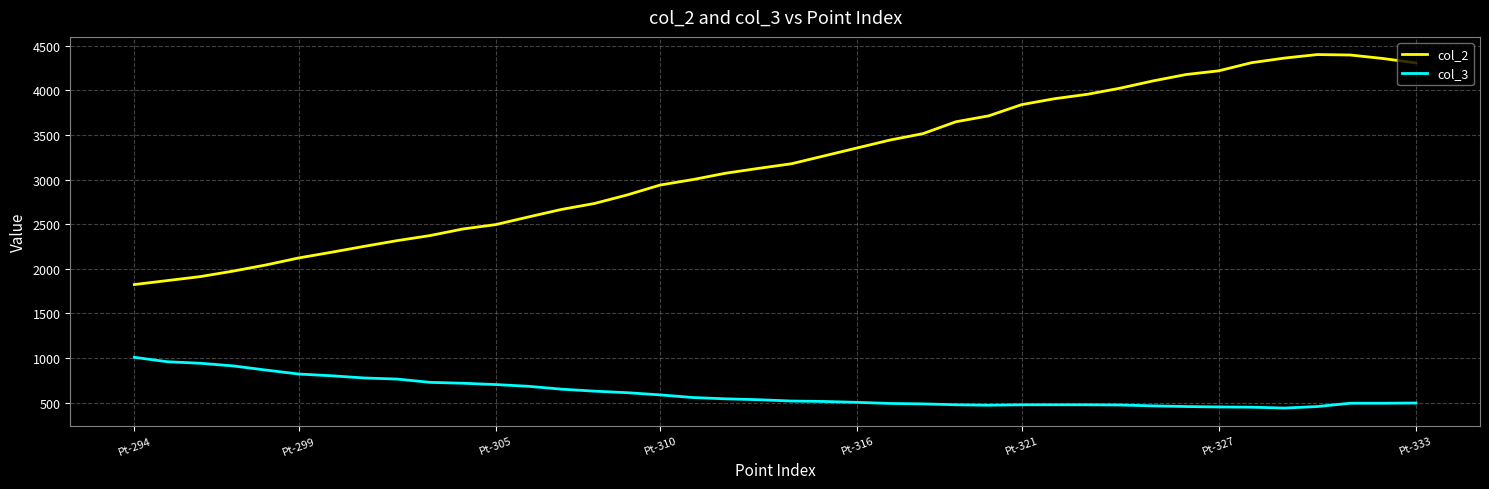

True or false: col_2 and col_3 intersect in this chart.

False